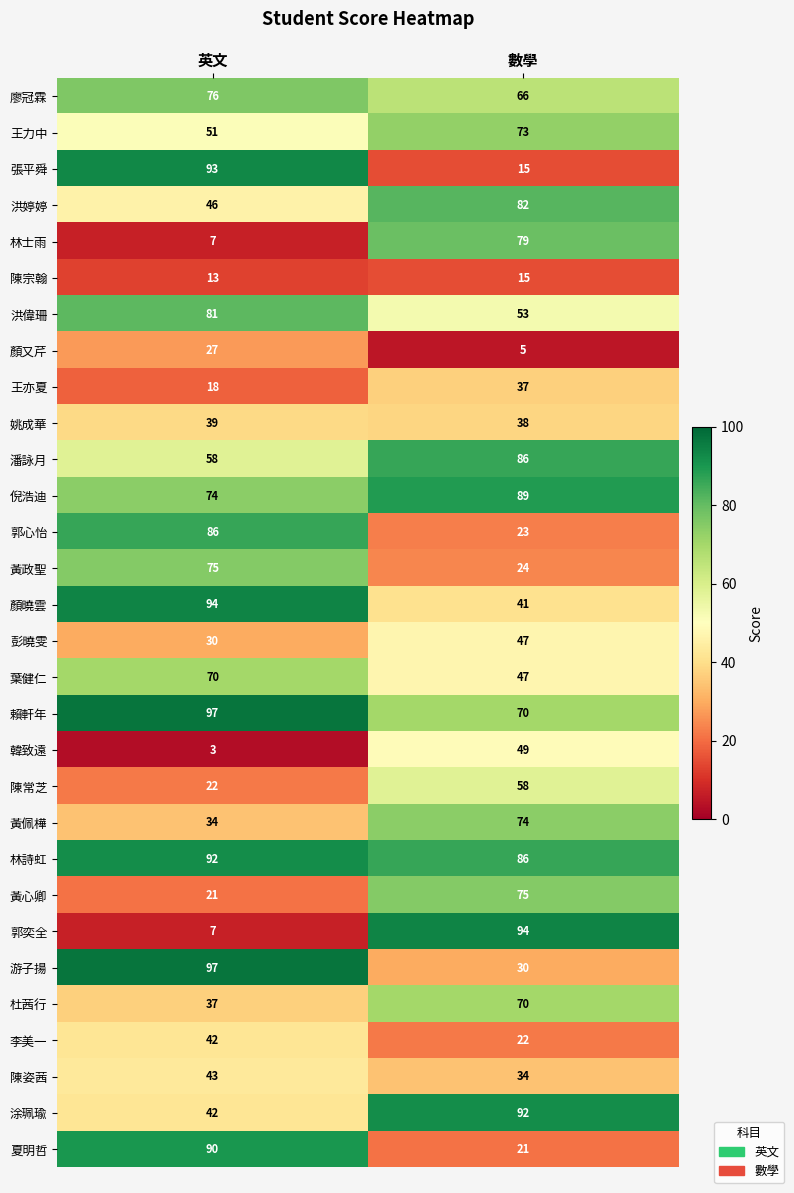

What is the total value across all series at 數學?

1595